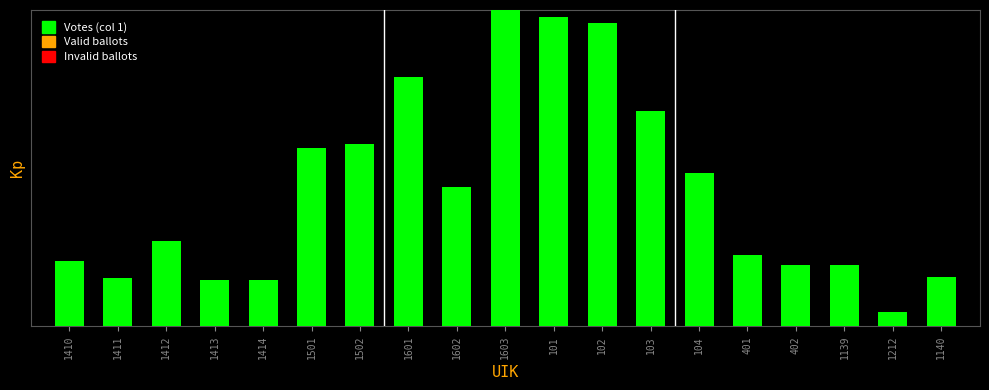

Which label corresponds to the smallest value in the chart?

1212